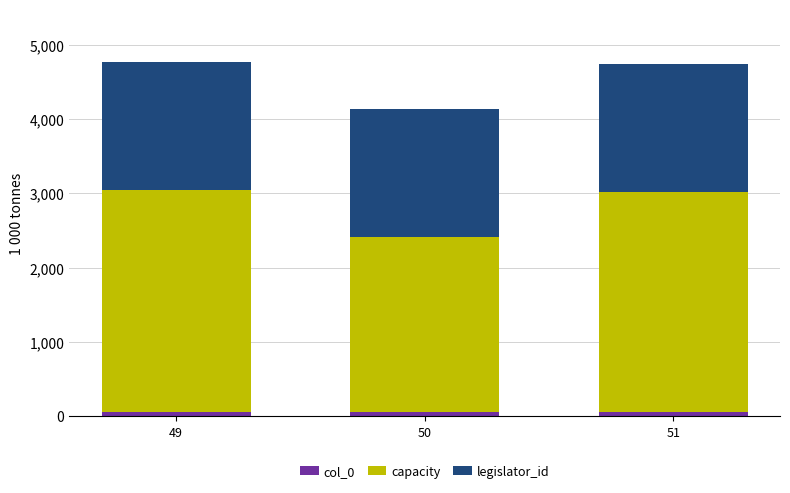

Does the chart contain stacked bars?

Yes